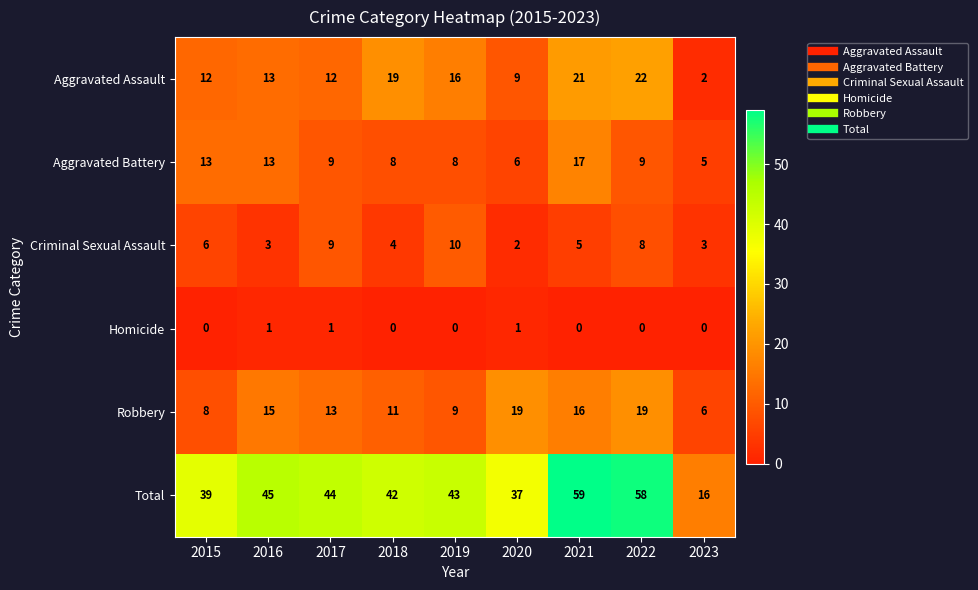

The value of Aggravated Assault at 2021 is 4. True or false?

False